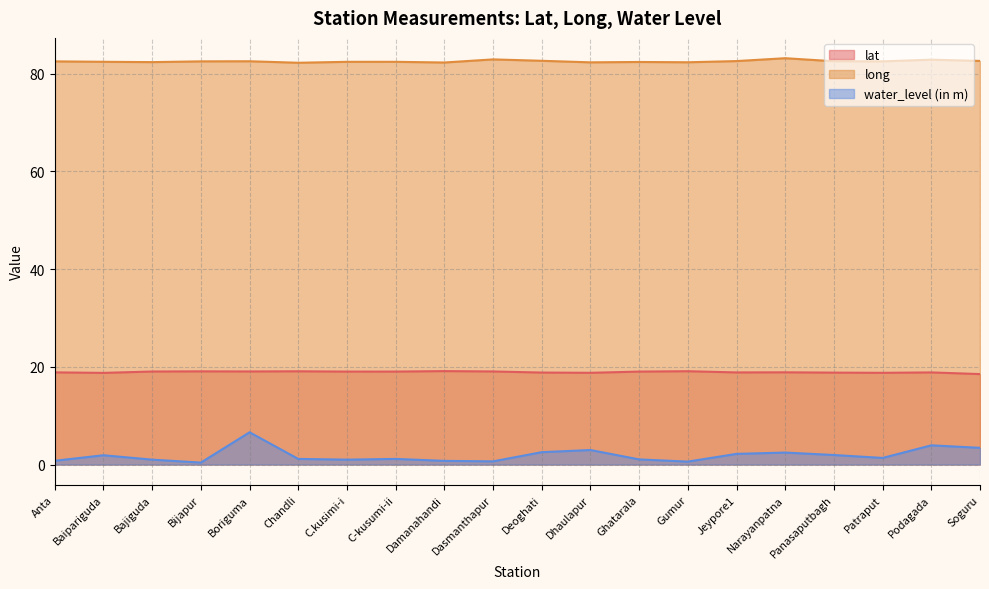

List the series in order of their peak value, highest first.

long, lat, water_level (in m)